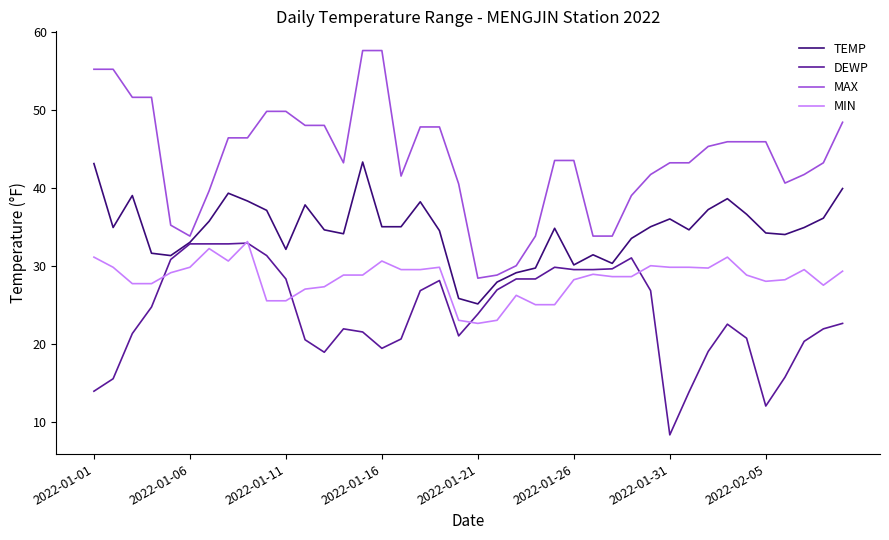

True or false: MIN and MAX cross at least once.

False